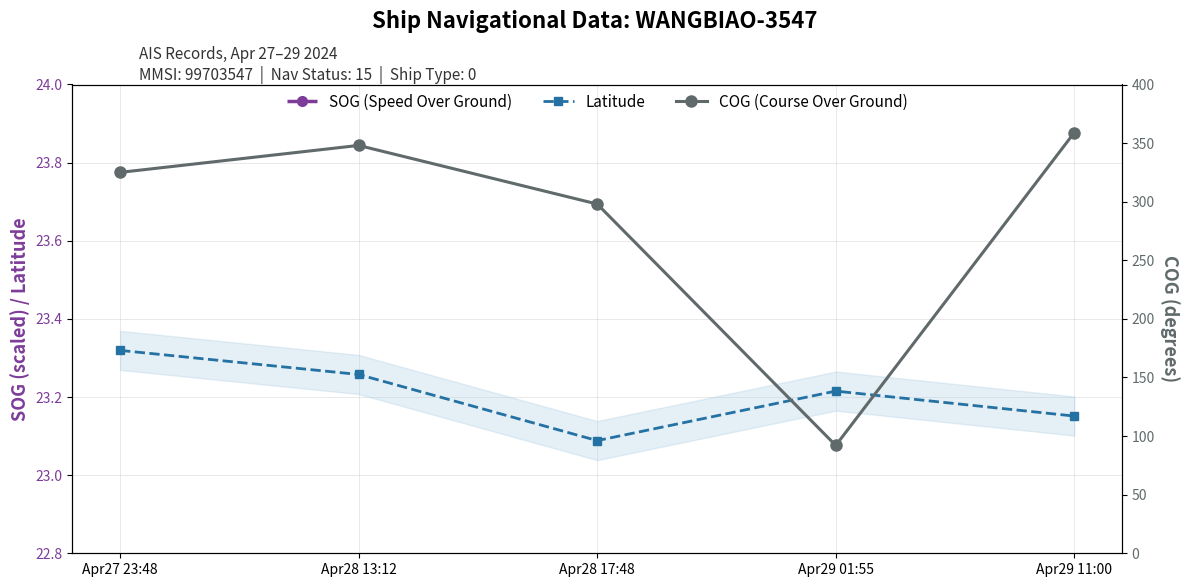

What is the label of the 5th point from the left?

Apr29 11:00